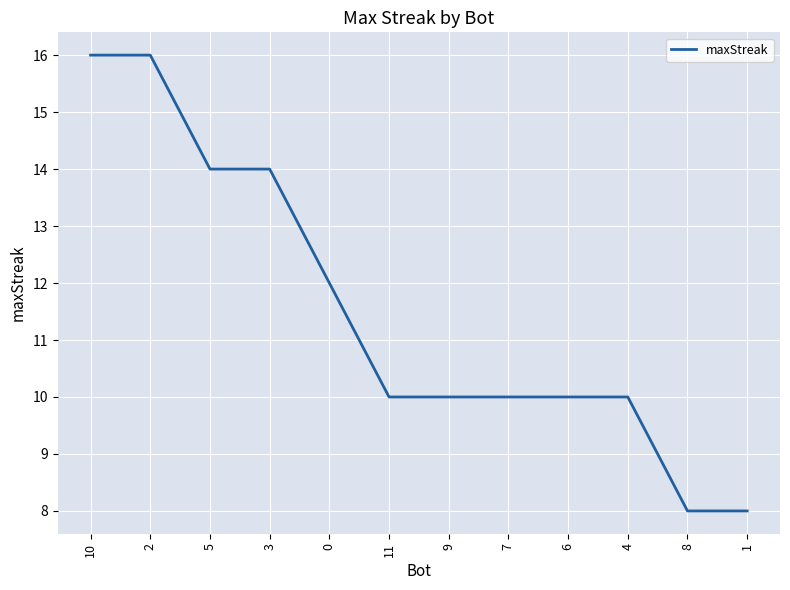

What is the difference between the values at 6 and 2?

6